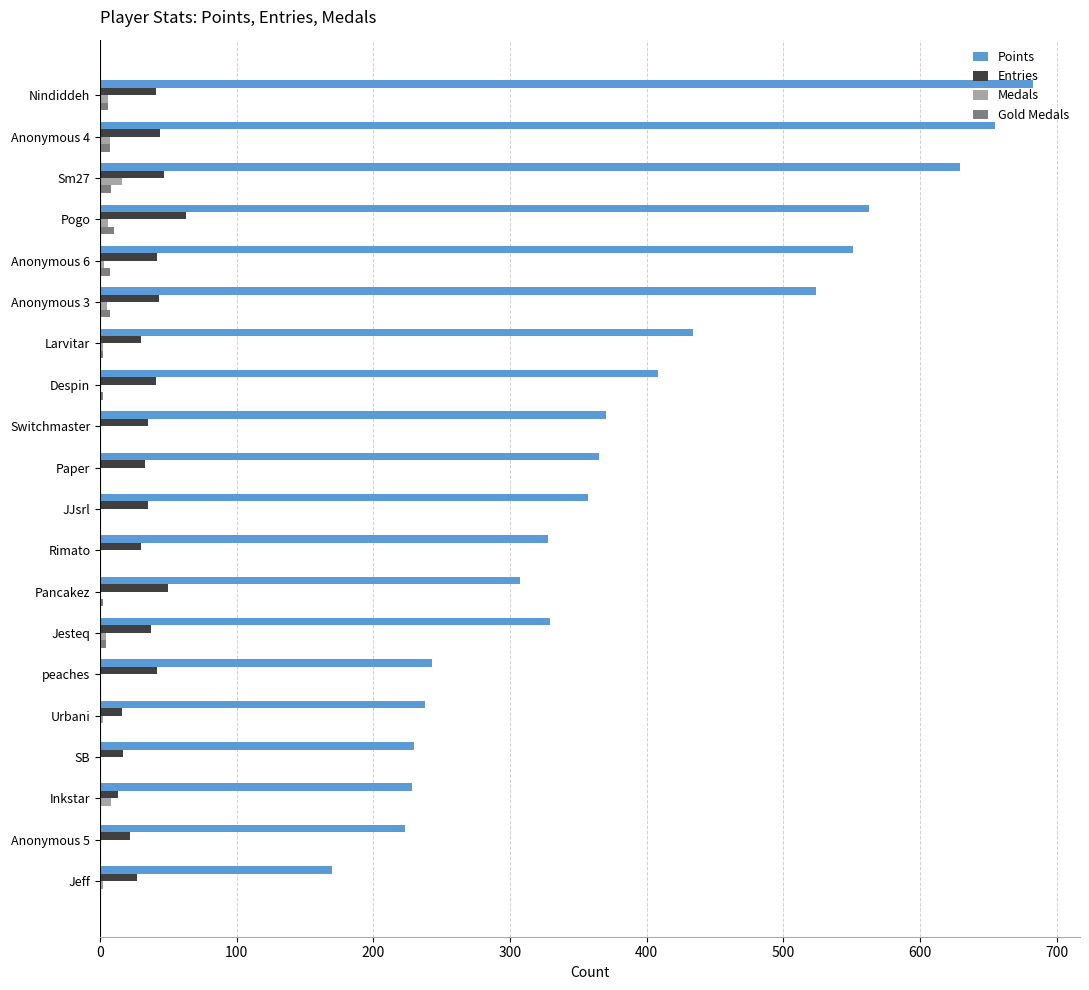

What is the sum of the Points values at Paper and SB?

595